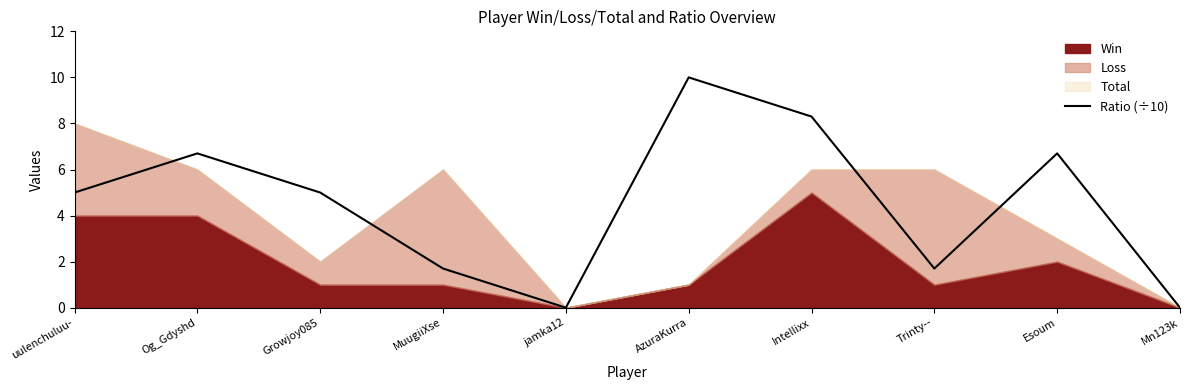

Reading left to right, transcribe all the data shown in this chart.

uulenchuluu-=5.0	Og_Gdyshd=6.7	Growjoy085=5.0	MuugiiXse=1.7	jamka12=0.0	AzuraKurra=10.0	Intellixx=8.3	Trinty--=1.7	Esoum=6.7	Mn123k=0.0